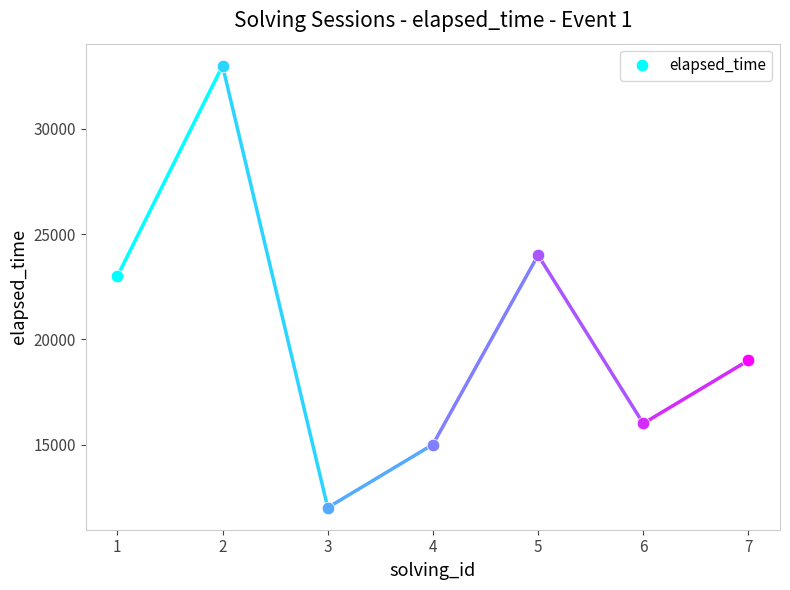

Rank the categories by elapsed_time value from highest to lowest.

2, 5, 1, 7, 6, 4, 3